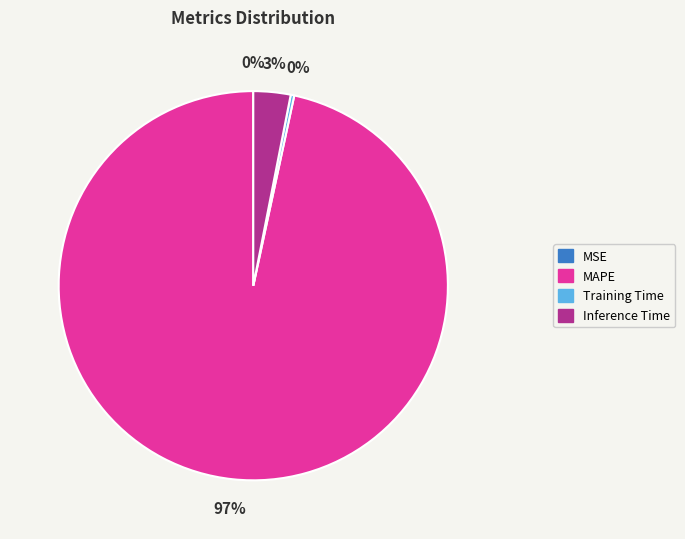

Which category has the biggest portion of the pie?

MAPE